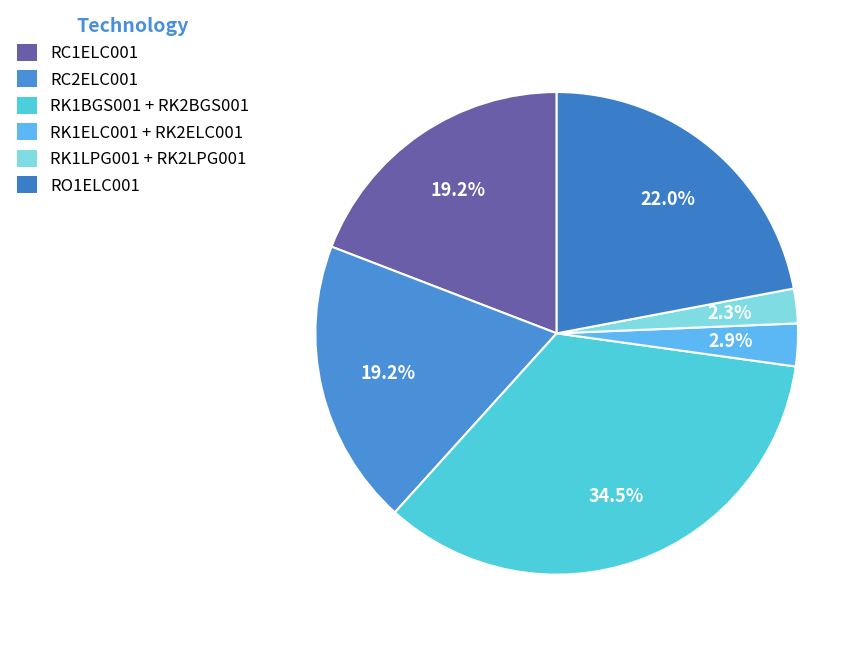

What is the smallest slice in the pie chart?

RK1LPG001 + RK2LPG001